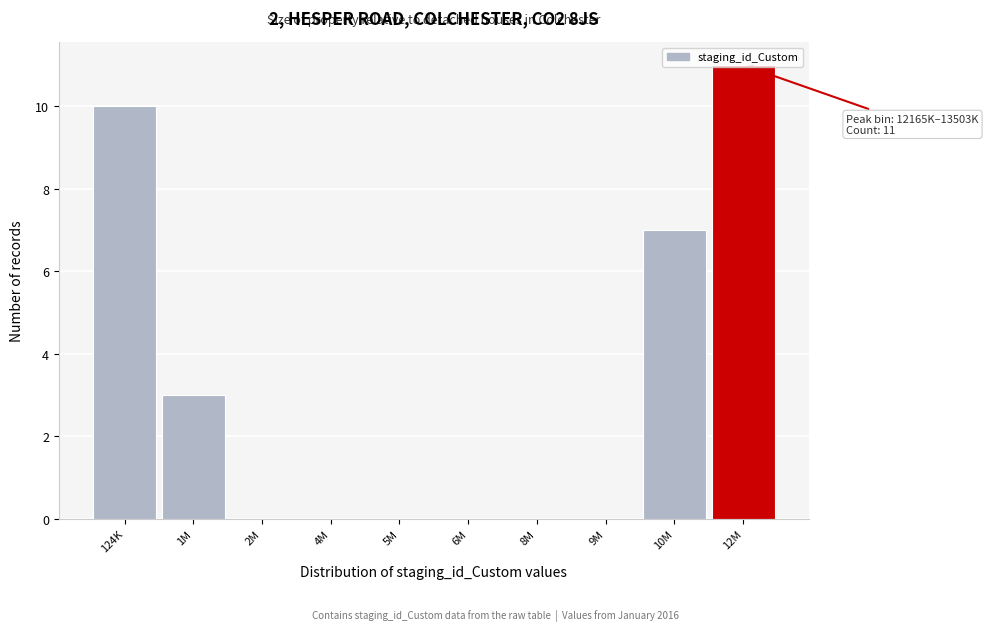

Which category has the highest value across all series?

12M